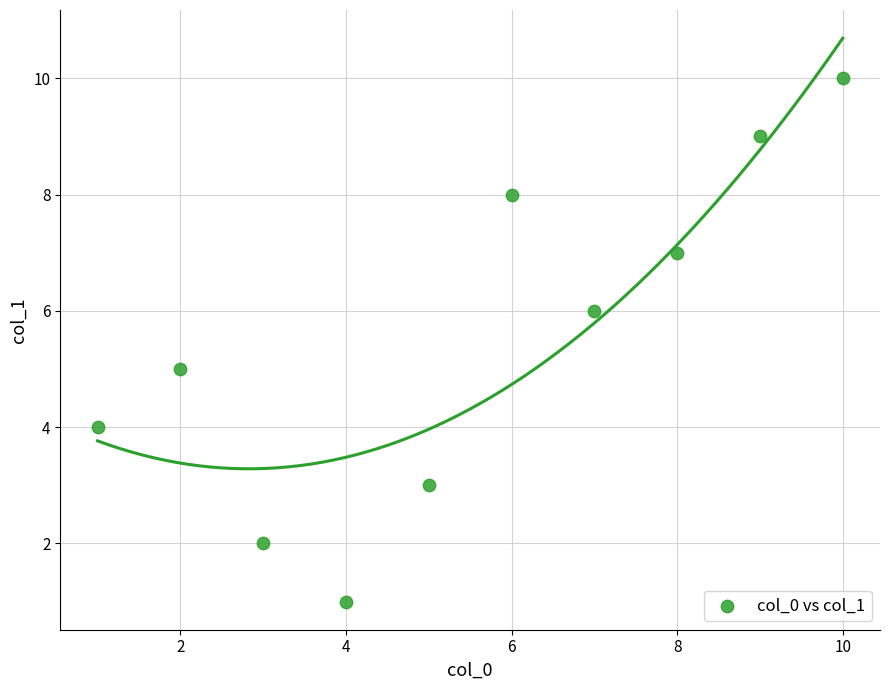

What is the average X value?

6